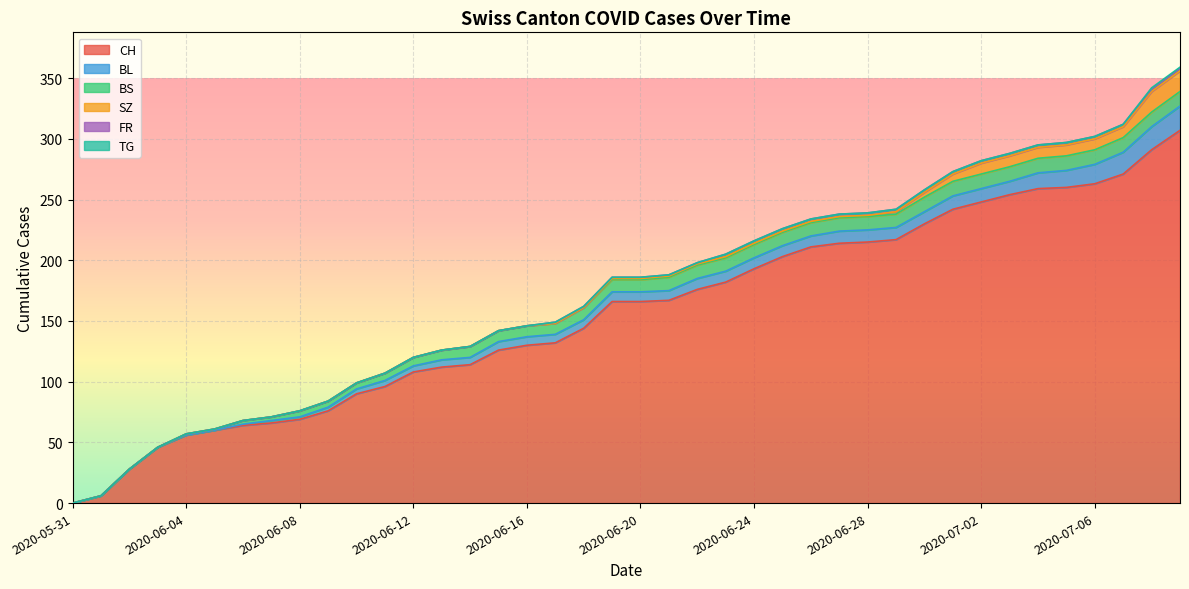

Reading left to right, transcribe all the data shown in this chart.

CH: 0	6	28	46	56	60	64	66	69	76	90	96	108	112	114	126	130	132	144	166	166	167	176	182	193	203	211	214	215	217	230	242	248	254	259	260	263	271	291	307
BL: 0	0	0	0	0	0	1	2	2	3	4	5	5	6	6	7	7	7	7	8	8	8	9	9	9	9	9	10	10	10	10	11	11	11	13	14	16	18	19	20
BS: 0	0	0	0	1	1	3	3	5	5	5	6	7	8	9	9	9	9	10	10	10	11	11	11	11	11	11	11	11	11	12	12	12	12	12	12	12	12	12	12
SZ: 0	0	0	0	0	0	0	0	0	0	0	0	0	0	0	0	0	0	0	1	1	1	1	1	1	1	1	1	1	2	4	6	9	9	9	9	9	9	17	17
FR: 0	0	0	0	0	0	0	0	0	0	0	0	0	0	0	0	0	1	1	1	1	1	1	2	2	2	2	2	2	2	2	2	2	2	2	2	2	2	2	2
TG: 0	0	0	0	0	0	0	0	0	0	0	0	0	0	0	0	0	0	0	0	0	0	0	0	0	0	0	0	0	0	0	0	0	0	0	0	0	0	1	1